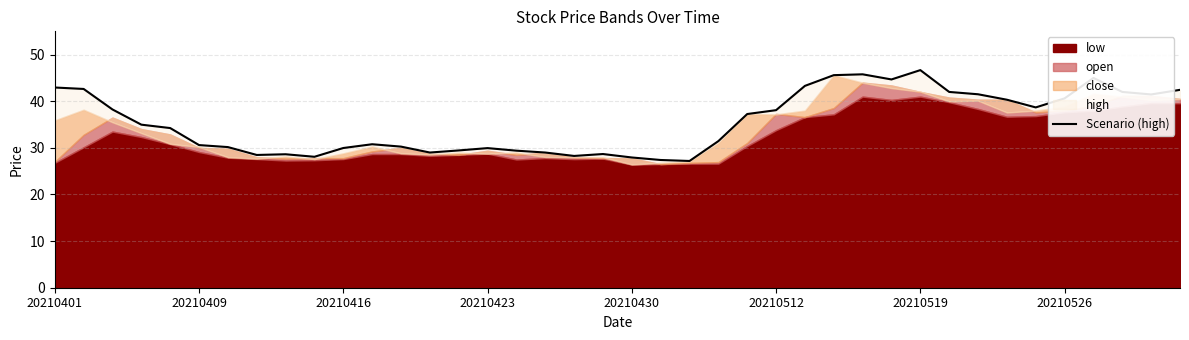

What is the approximate value at 31?

42.0